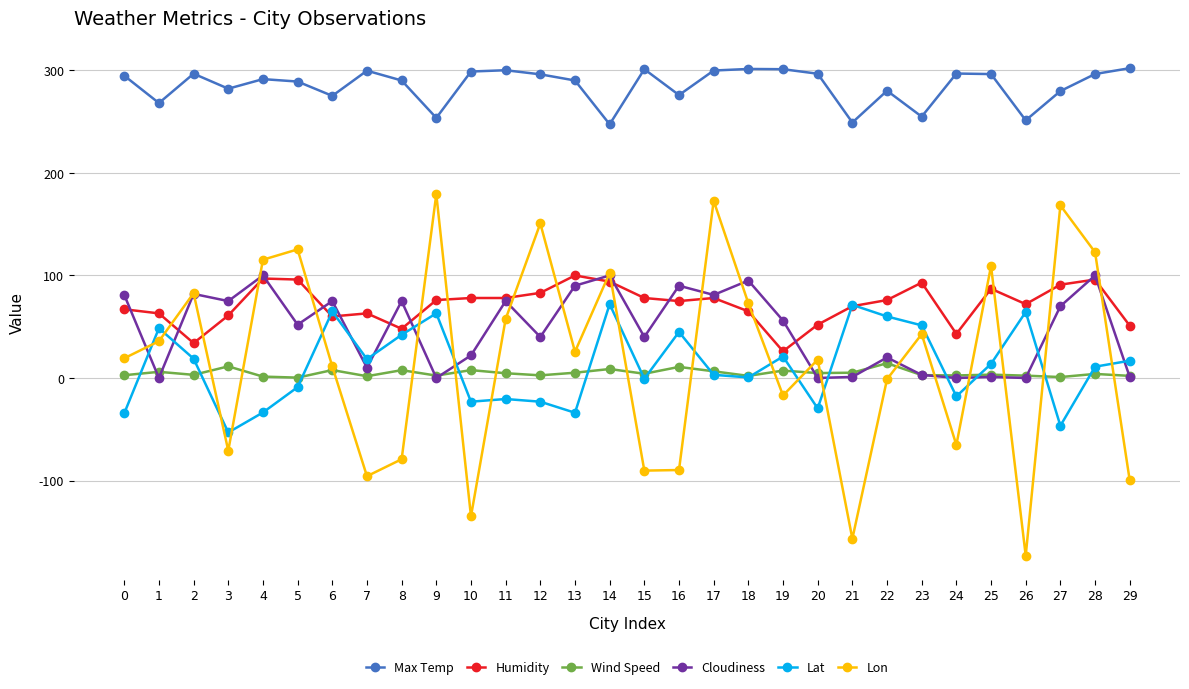

Between 6 and 9, which series saw the biggest shift?

Lon